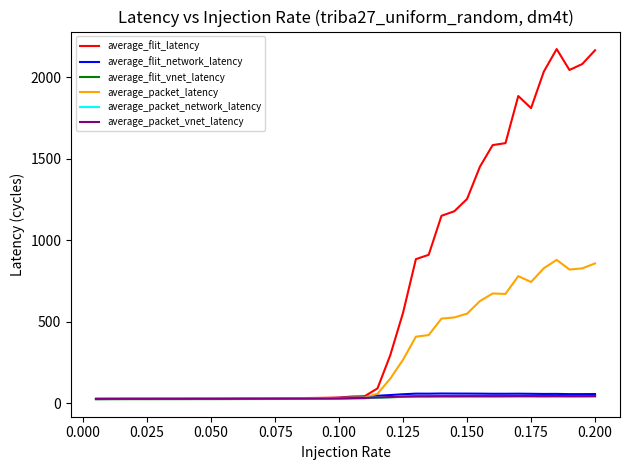

What is the maximum value shown in the chart?

2171.4